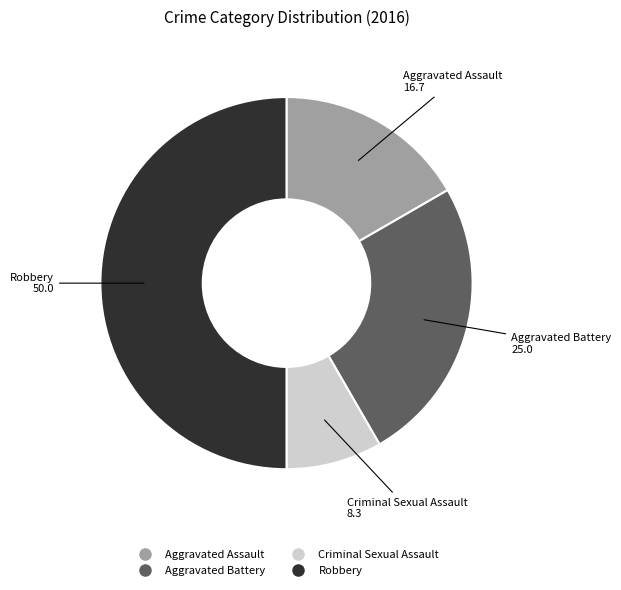

Do Aggravated Assault and Robbery together represent more than half of the pie?

Yes